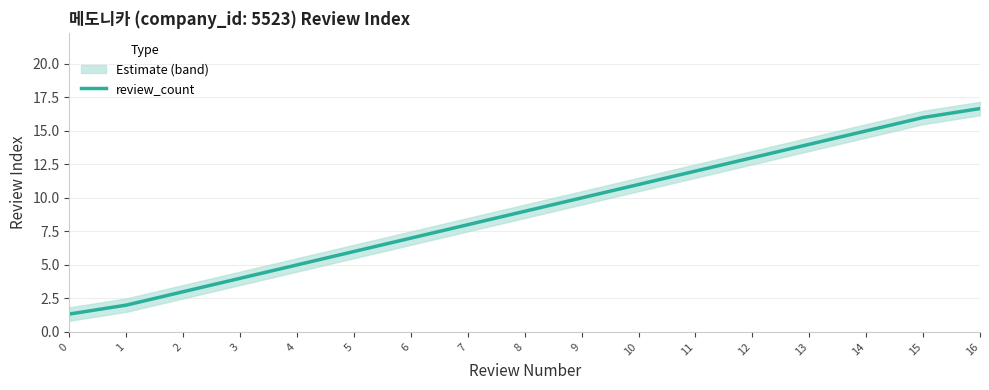

How many lines are shown in the chart?

1